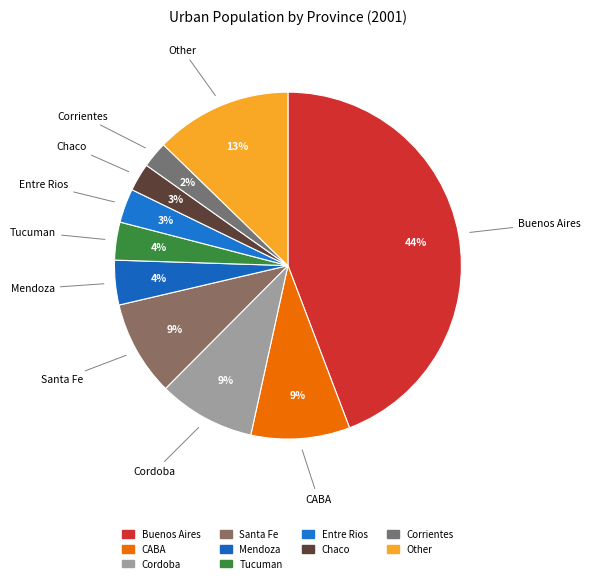

Count the number of slices in the pie.

10